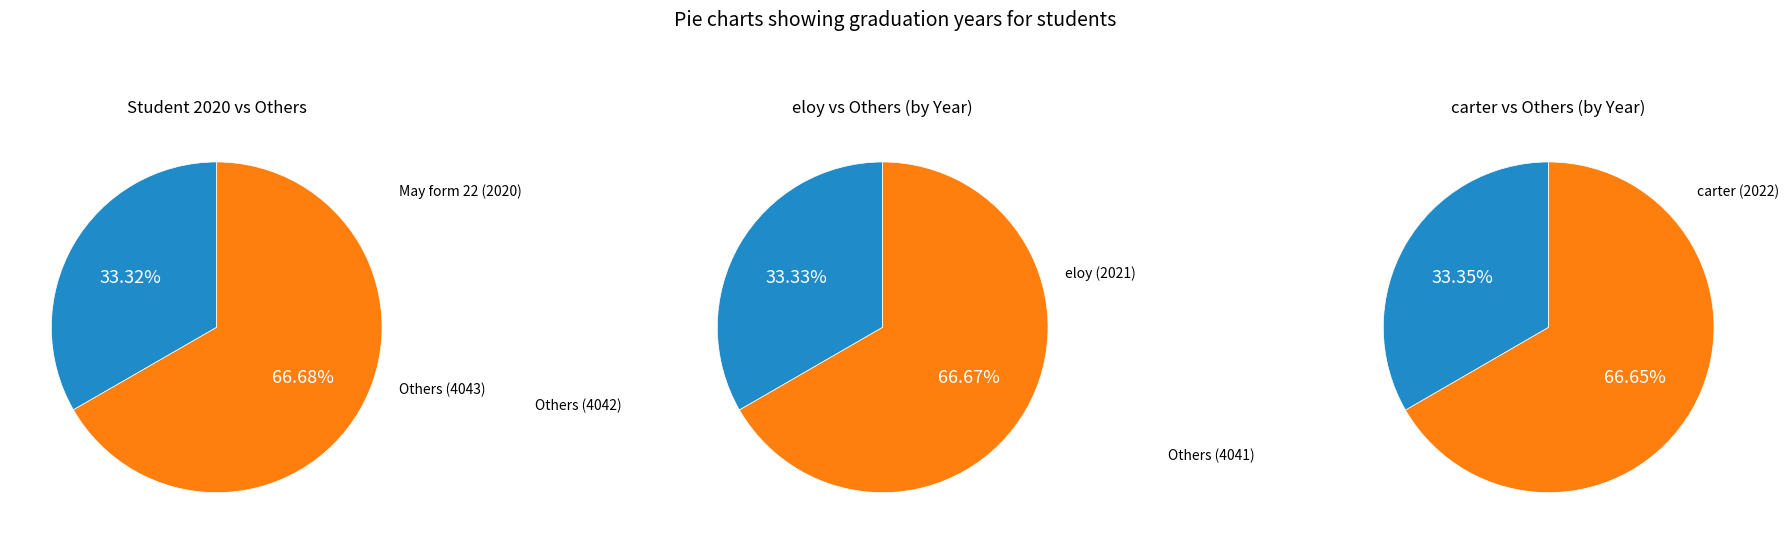

Which slice is the smallest?

May form 22